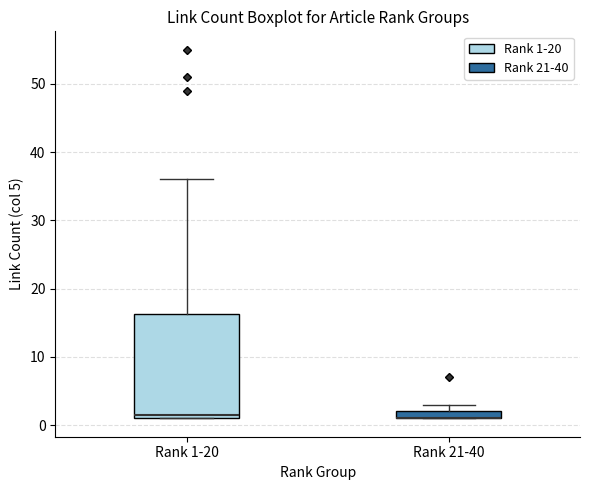

Comparing the boxes themselves (not the whiskers), which one is the tallest?

Rank 1-20